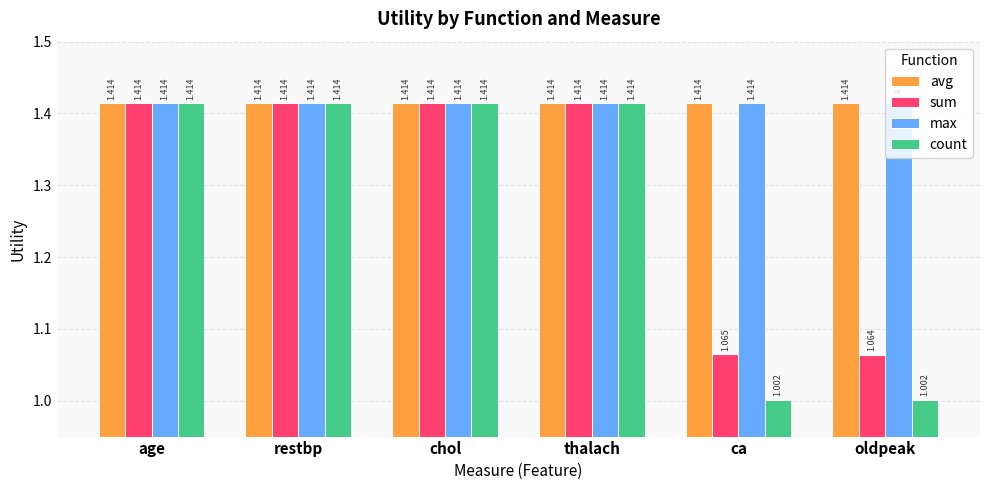

Which series has the widest spread of values?

count